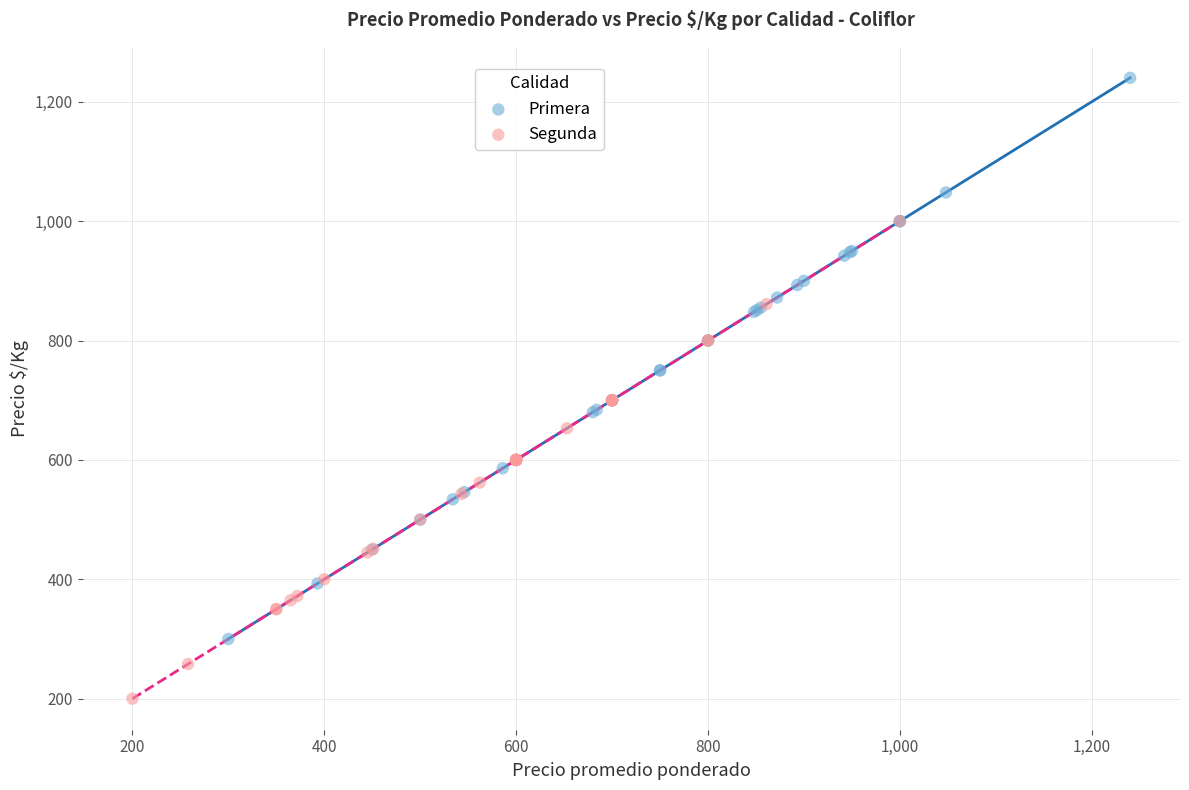

Which series reaches the maximum Y coordinate?

Primera